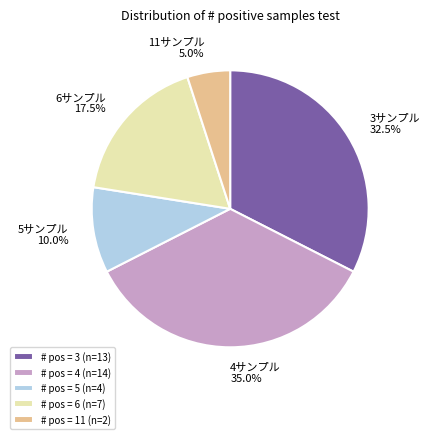

What is the largest slice in the pie chart?

# pos = 4 (n=14)